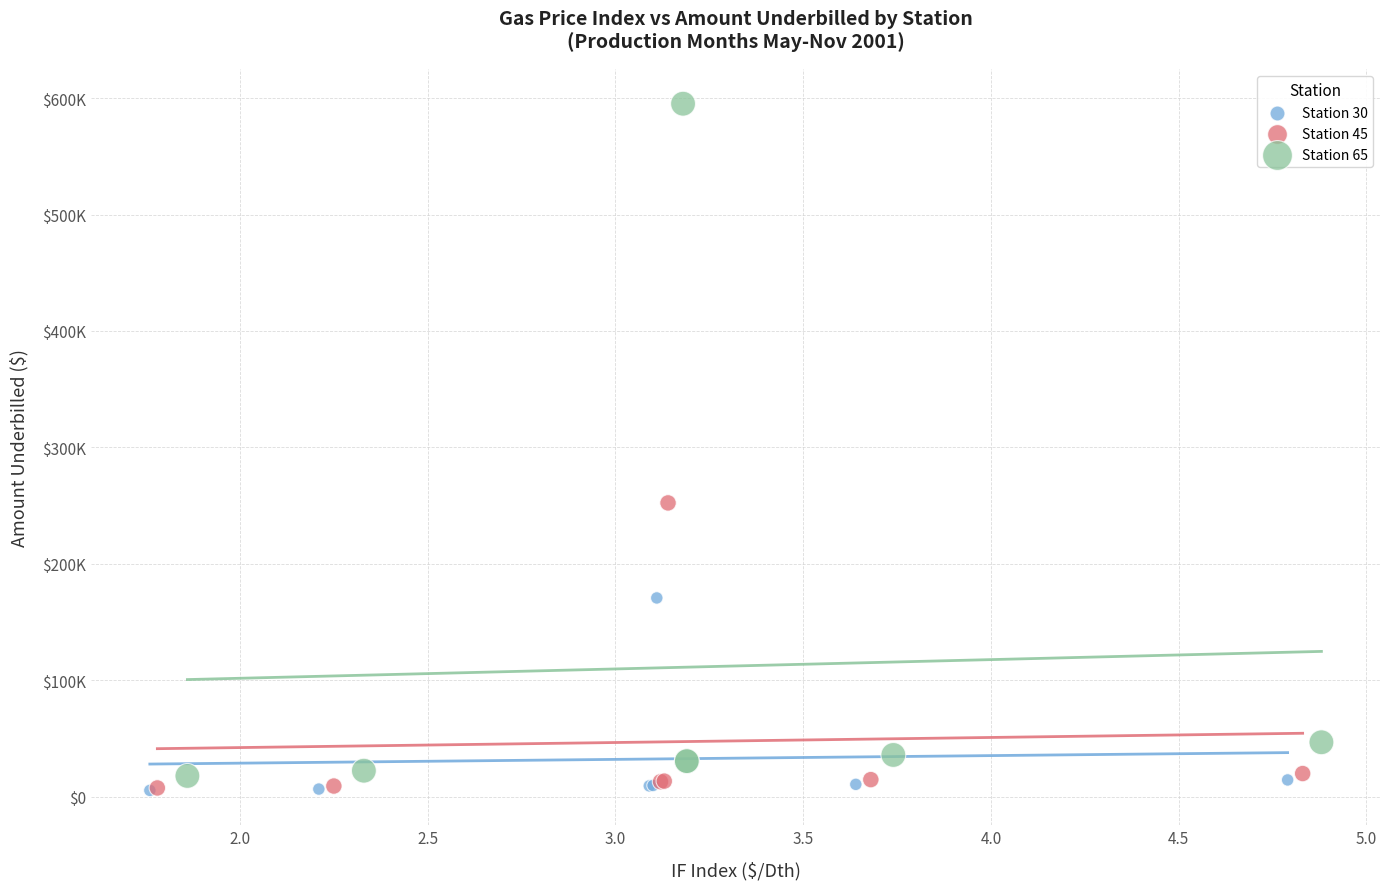

What are all the series names shown in the legend?

Station 30, Station 45, Station 65